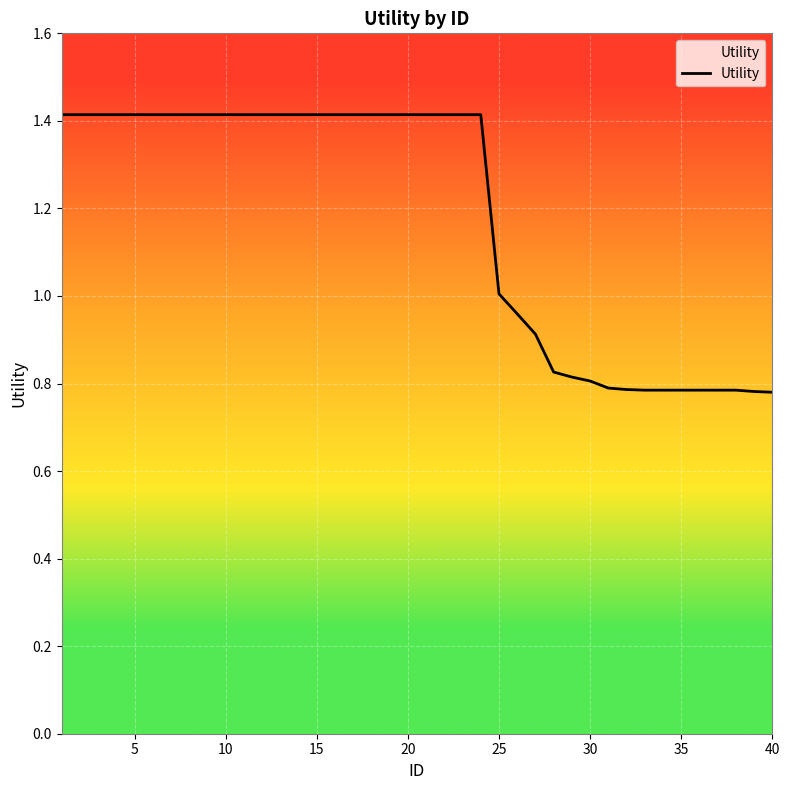

What is the difference between the maximum and minimum values?

0.6